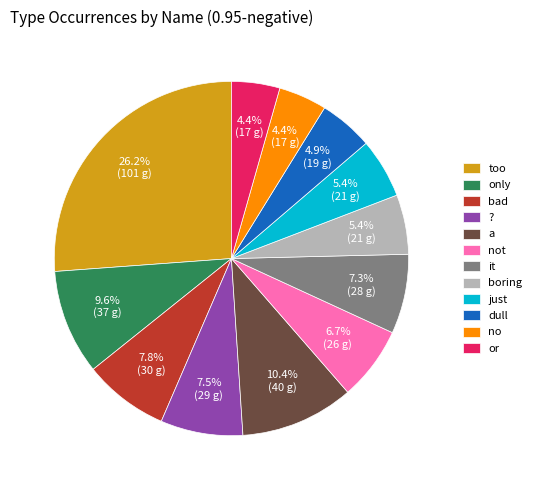

How many segments does this pie chart have?

12